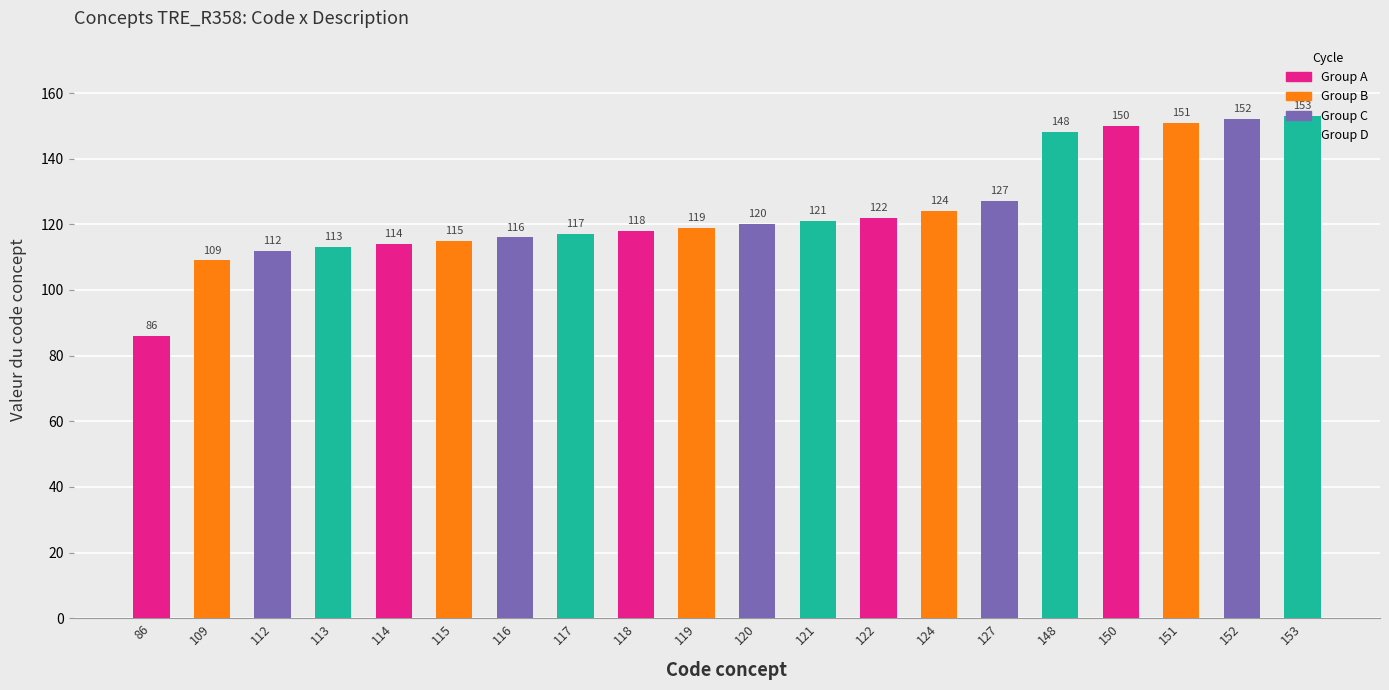

Which category has the lowest value across all series?

86